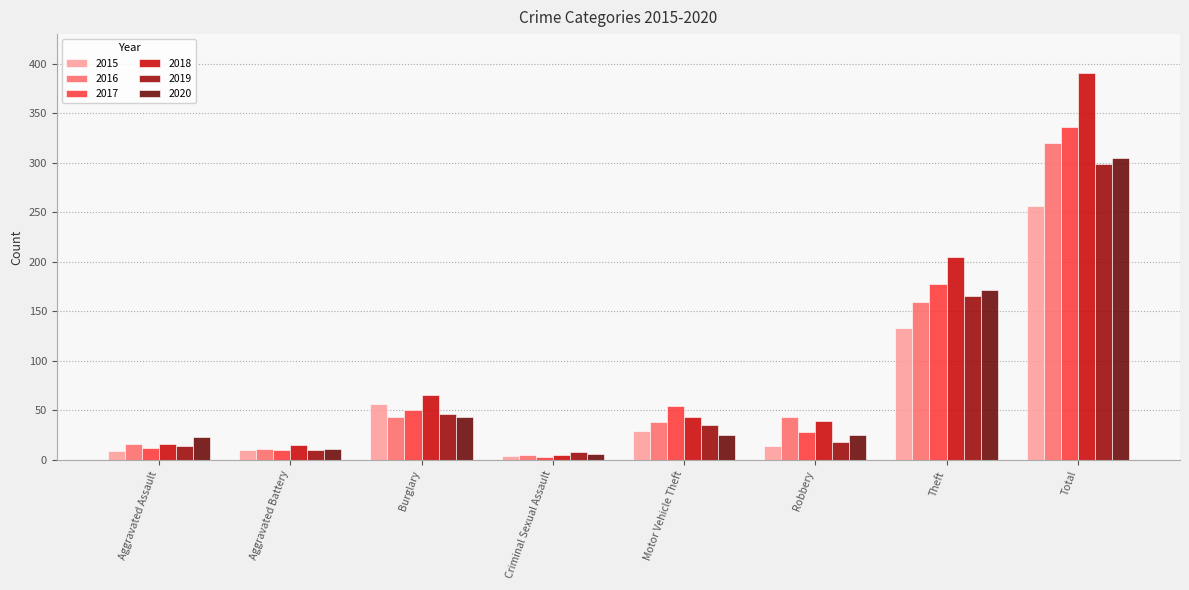

What position from the left is Total?

8